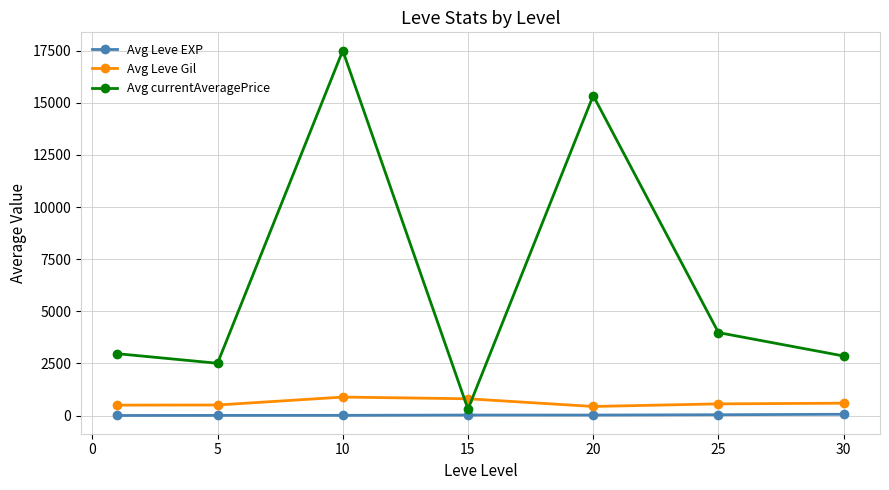

True or false: Avg Leve Gil and Avg Leve EXP intersect in this chart.

False